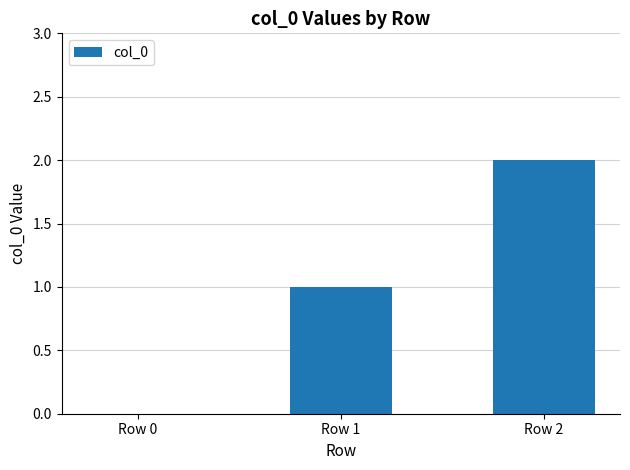

Between Row 0 and Row 2, which is larger?

Row 2